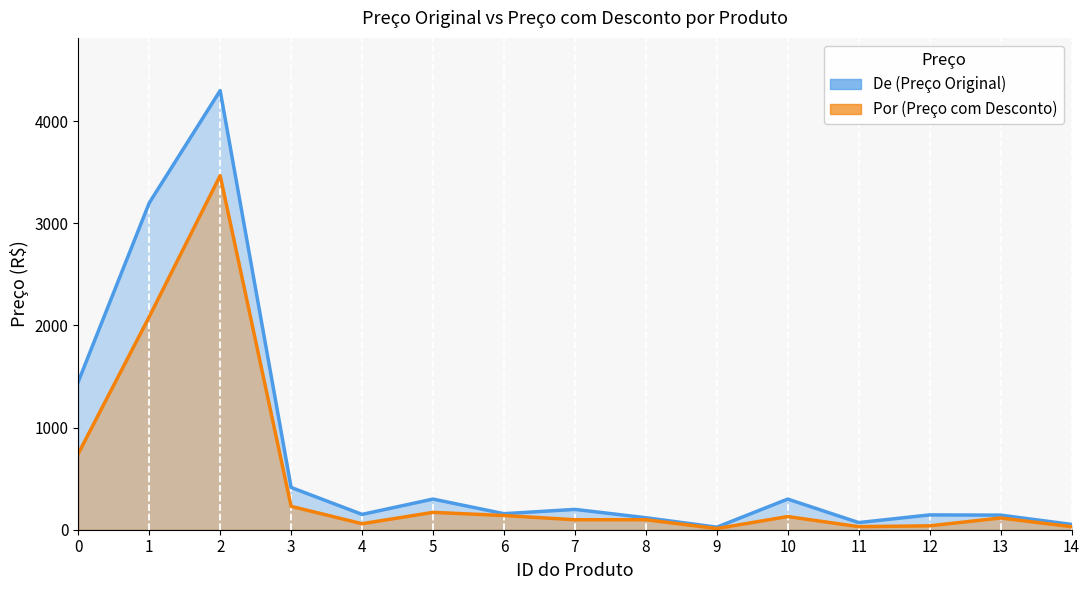

How many interior local valleys does the Por series have?

4